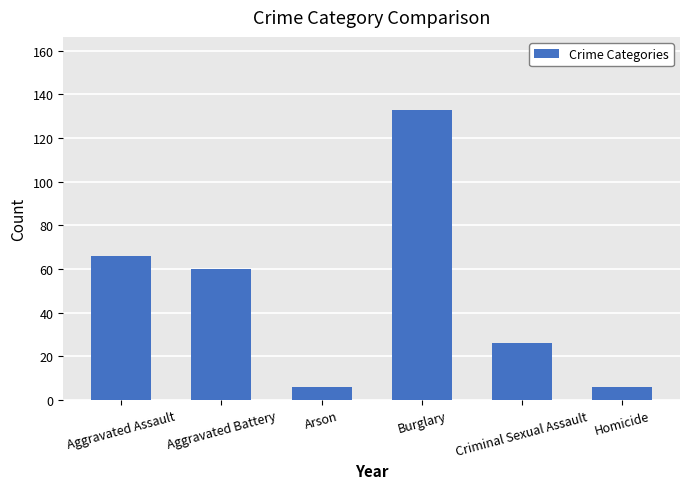

What is the minimum value shown in the chart?

6